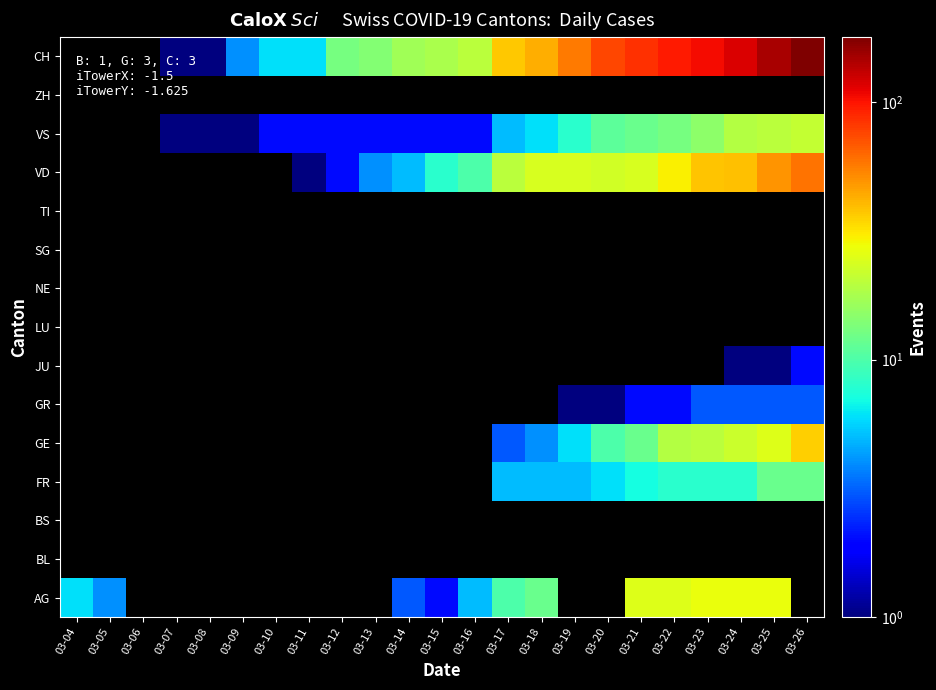

Which series has the widest spread of values?

AG